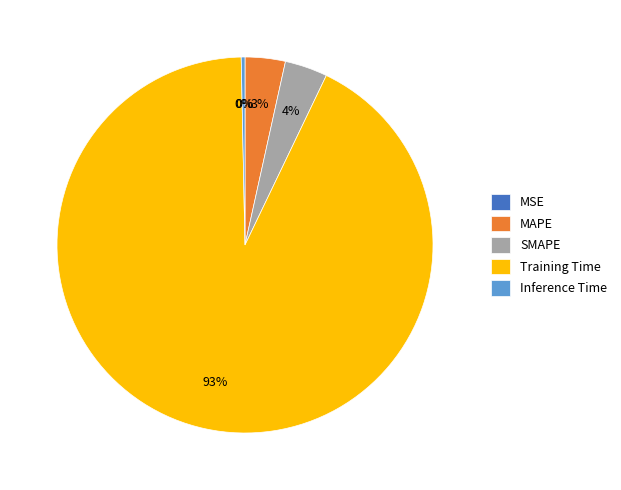

What is the majority slice?

Training Time